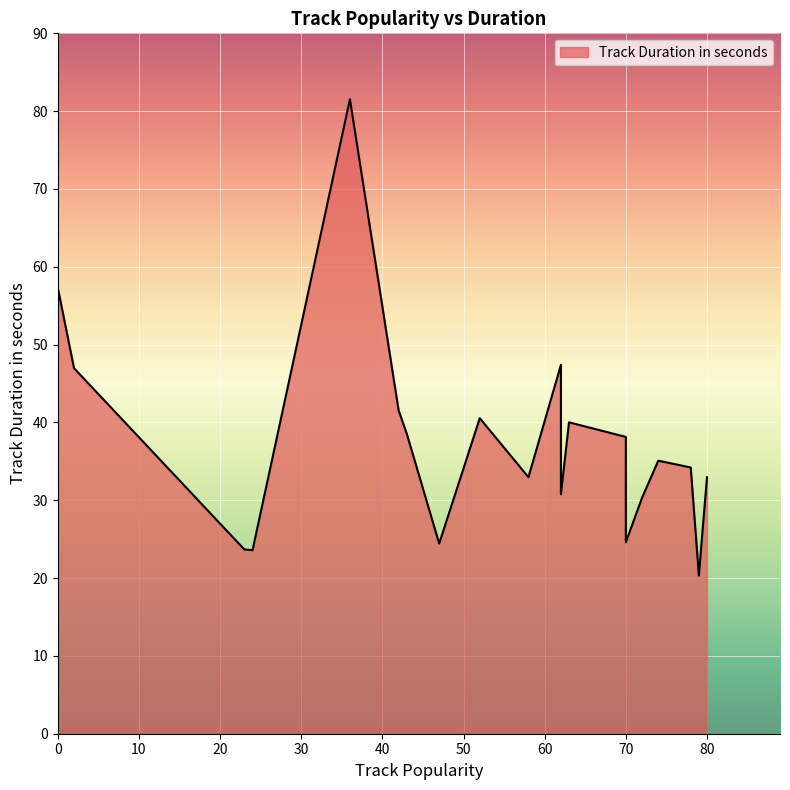

How many interior local valleys (lower than both neighbors) does the data have?

6